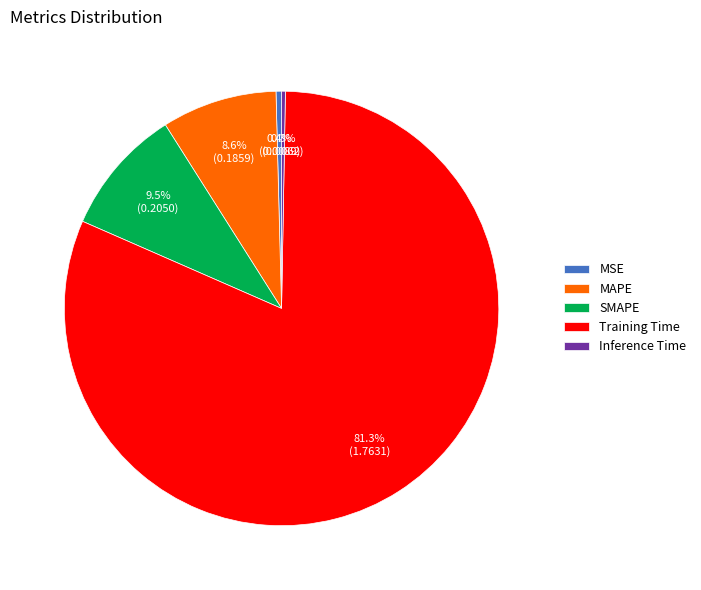

To the nearest percent, what is the difference between the MSE and MAPE slice percentages?

8%